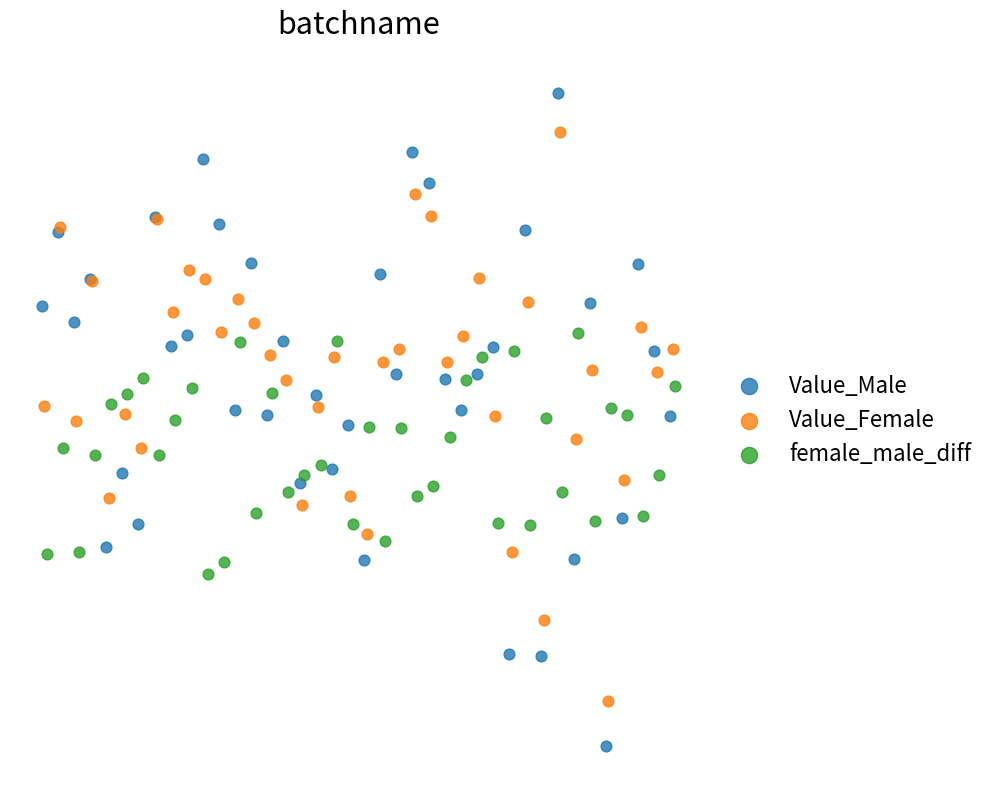

Which series contains the lowest Y value?

Value_Male